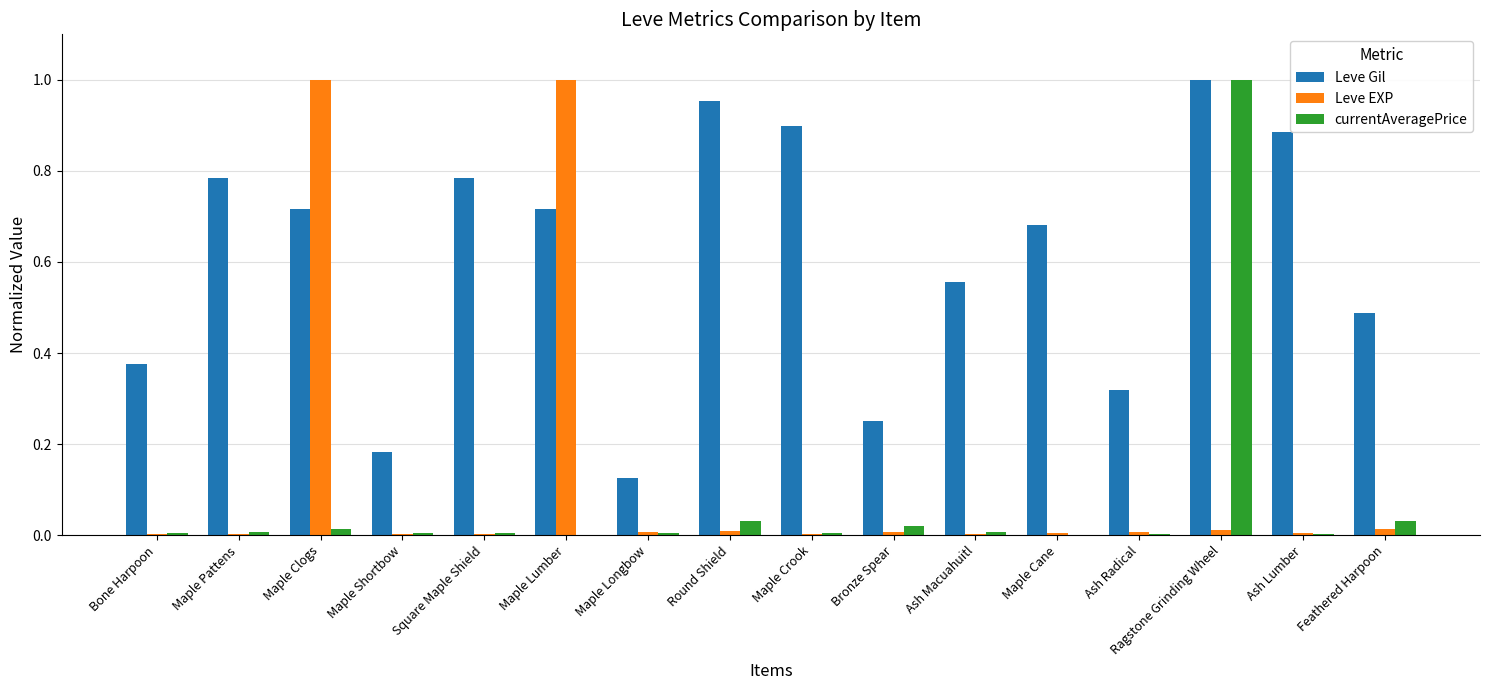

Which series has the largest total across all categories?

Leve Gil